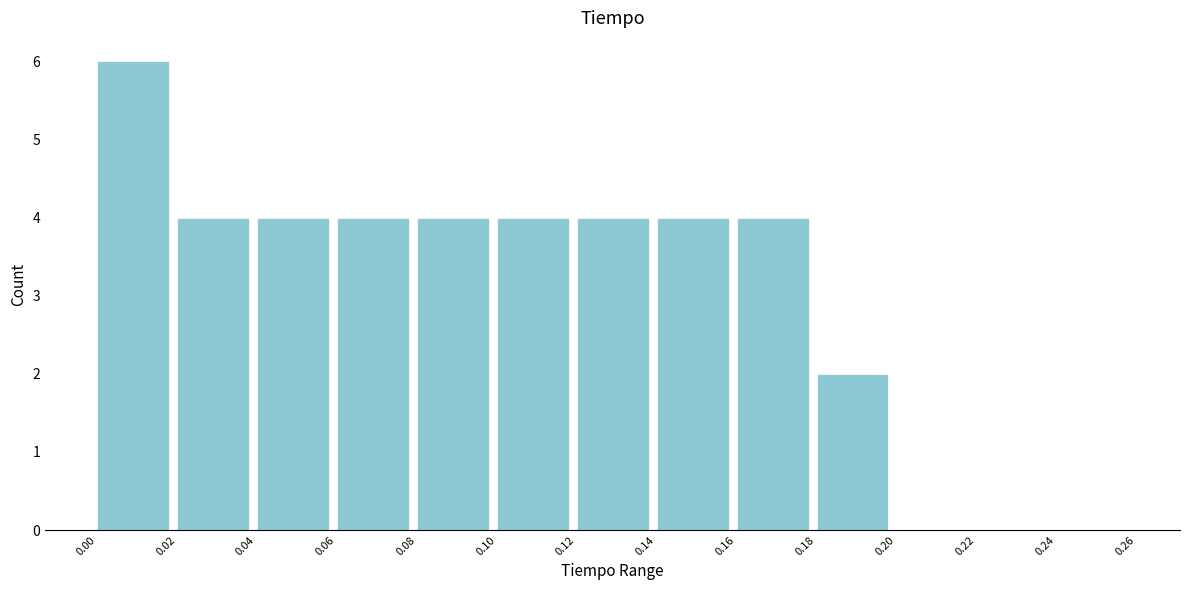

What is the height of the bar covering 0.06 to 0.08 on the x-axis? The values are not printed on the chart, so give them approximately, as read against the axis.

4